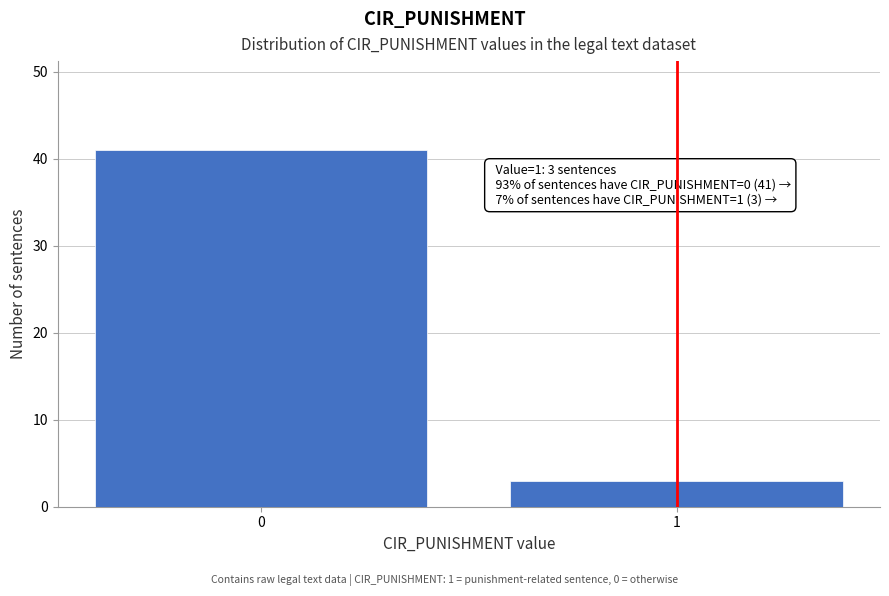

Reading left to right, what are all the values shown in this chart?

0=41	1=3